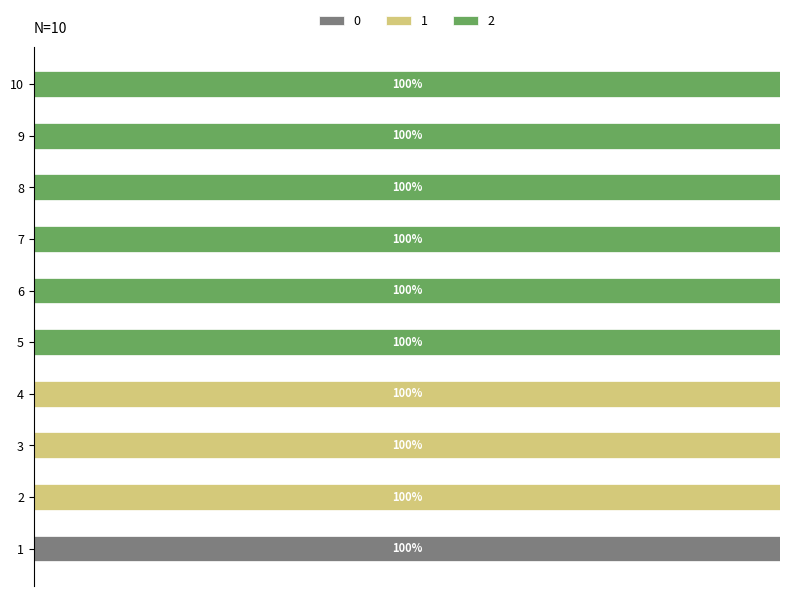

What are all the series names shown in the legend?

0, 1, 2